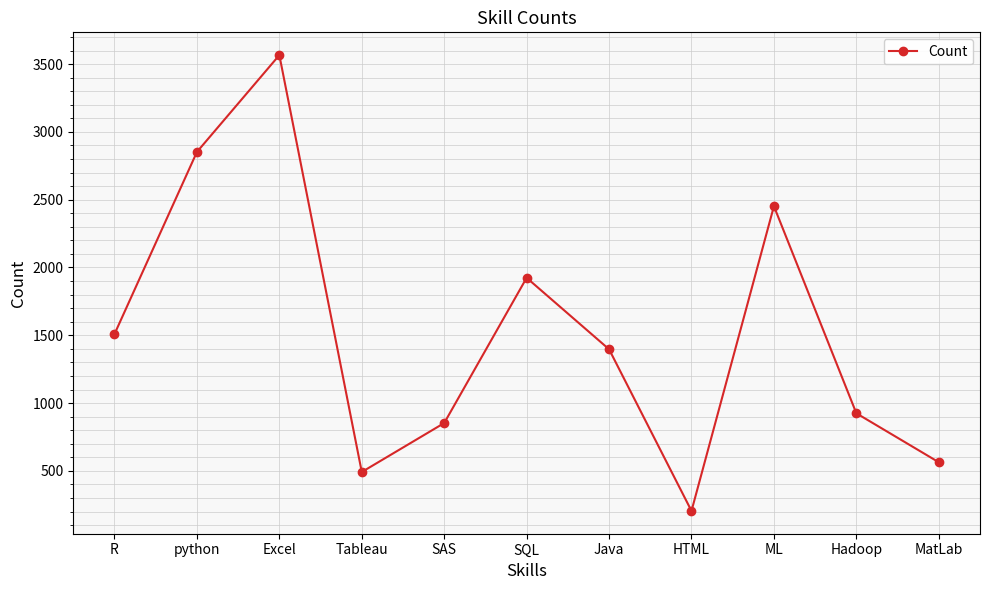

What is the maximum value shown in the chart?

3566